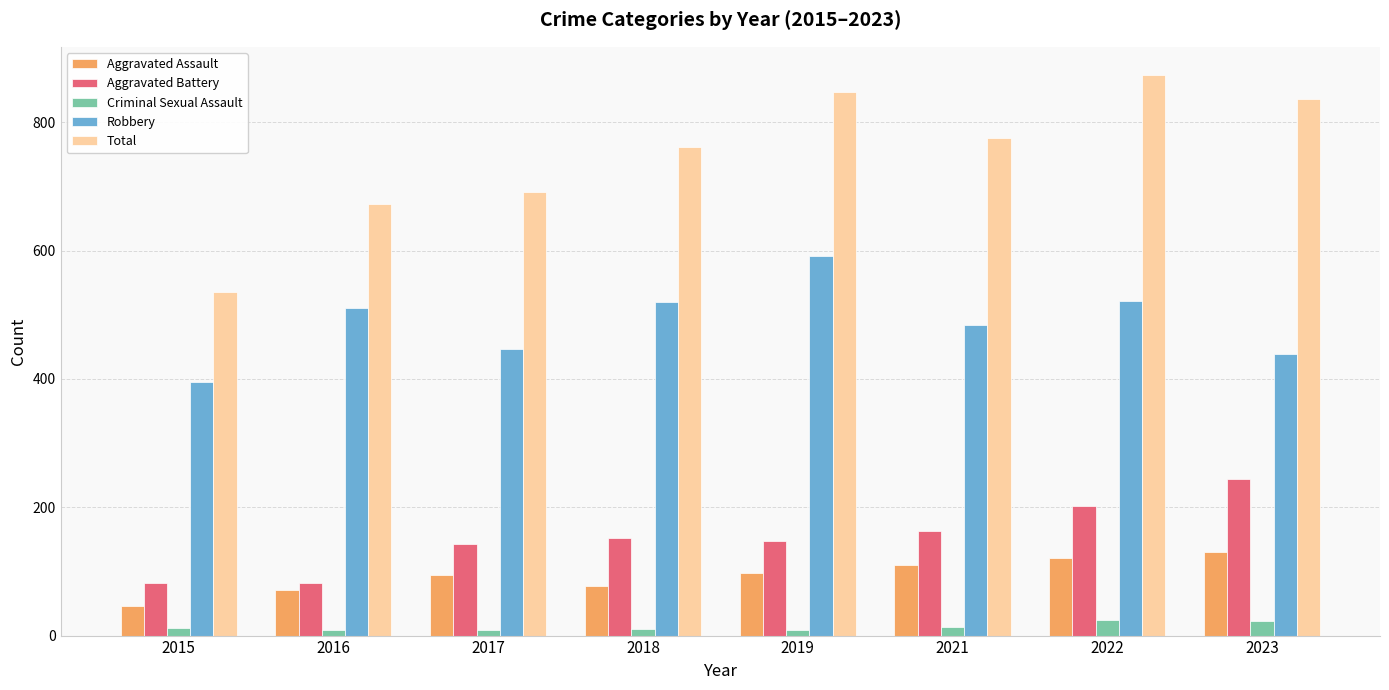

What is the difference between the Aggravated Assault values at 2023 and 2022?

9